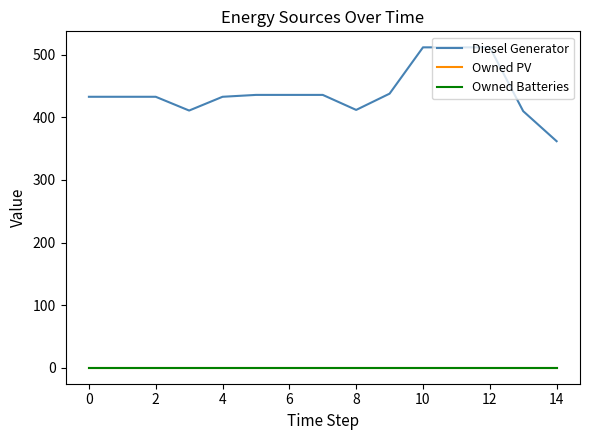

At which category is the sum across all series the highest?

10